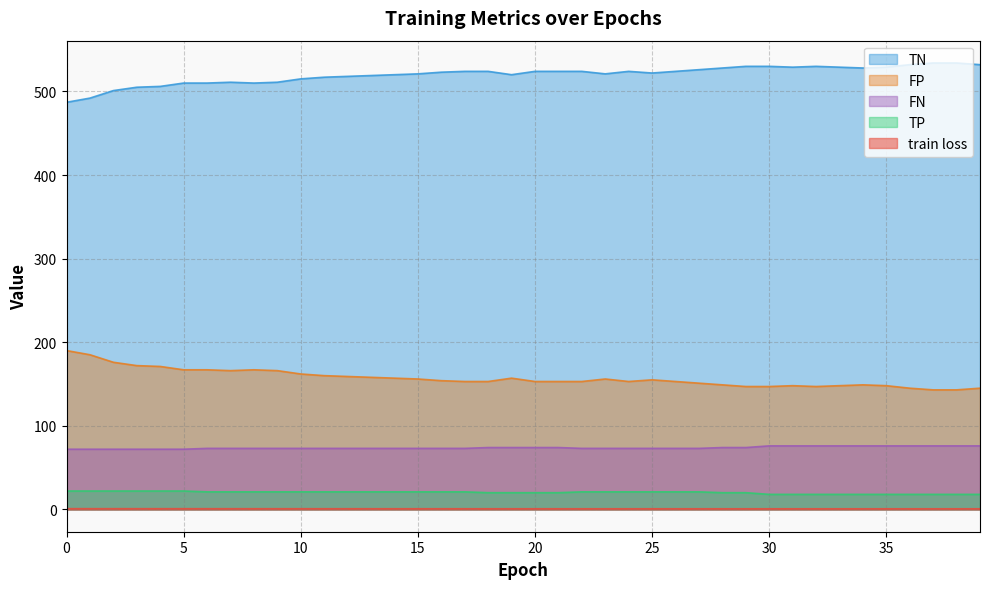

At which category does TN reach its first local valley?

7